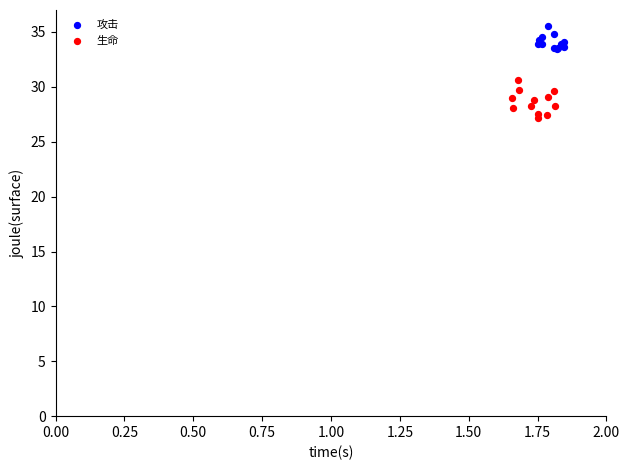

Which series reaches the maximum Y coordinate?

攻击